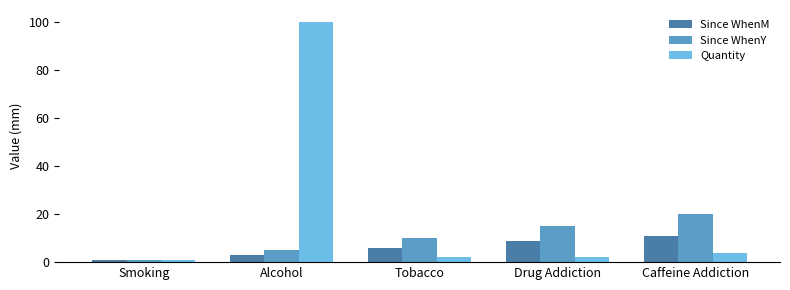

Rank the categories by Since WhenY value from lowest to highest.

Smoking, Alcohol, Tobacco, Drug Addiction, Caffeine Addiction